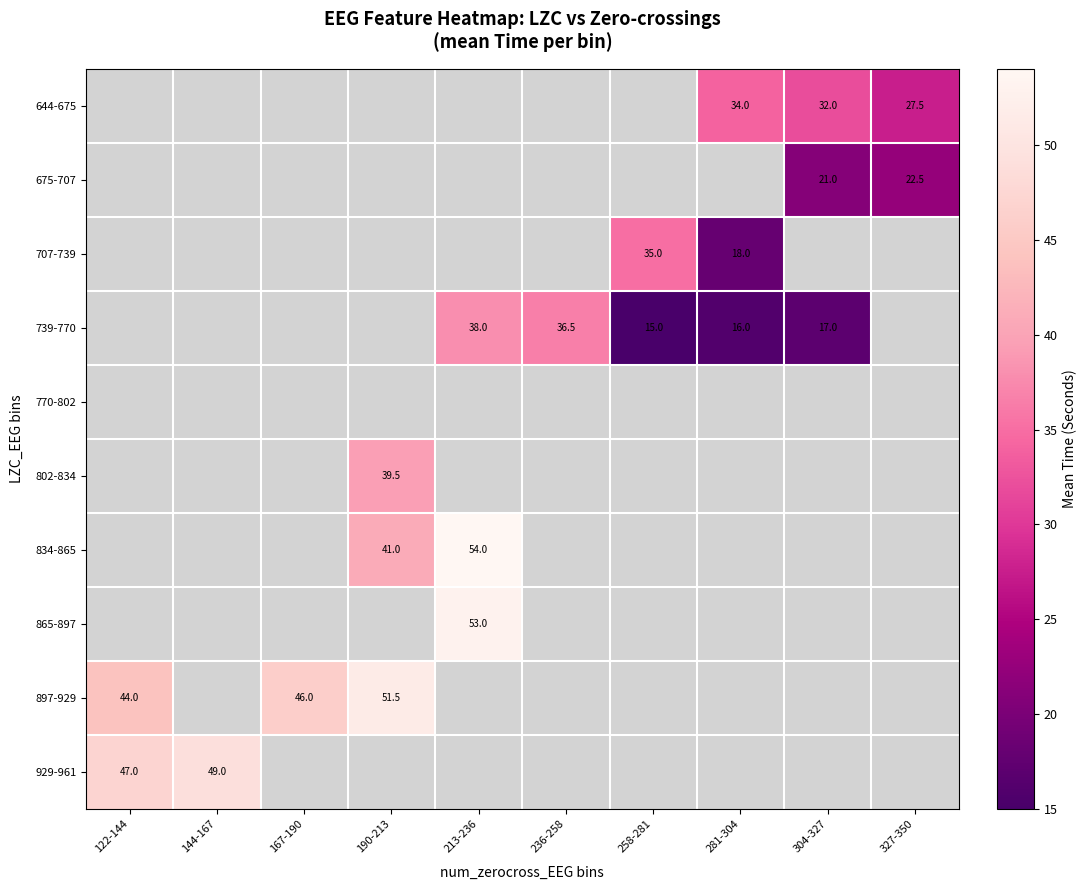

Which category has the highest value across all series?

213-236